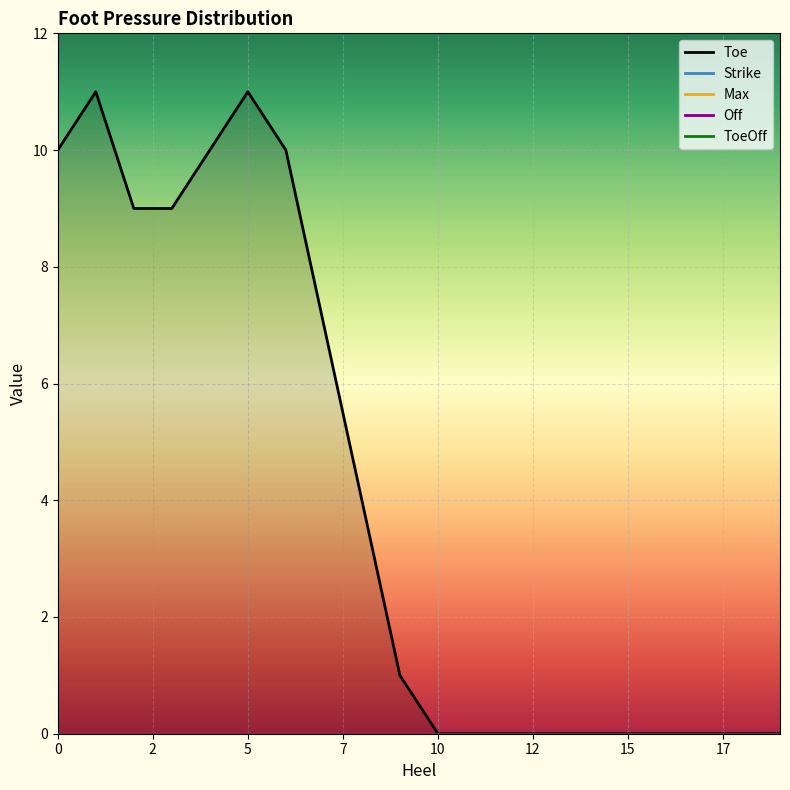

True or false: Max and ToeOff intersect in this chart.

False